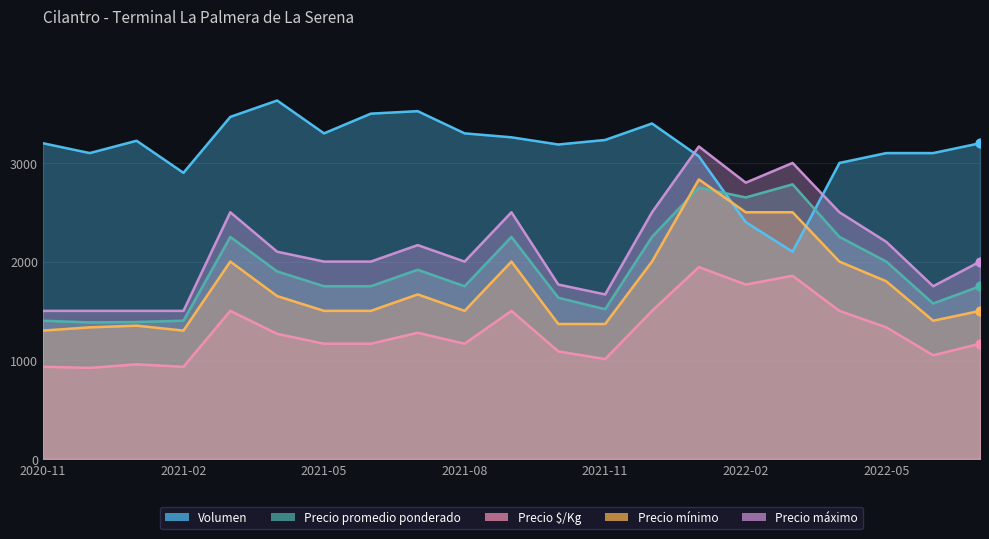

At how many categories does at least one series exceed 1243?

21